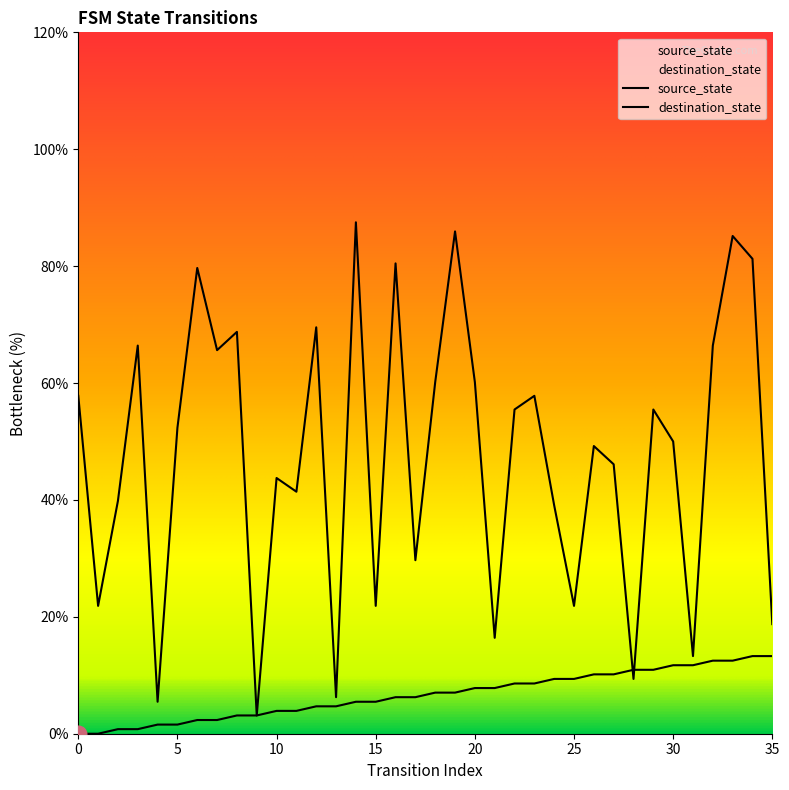

True or false: source_state and destination_state cross at least once.

True